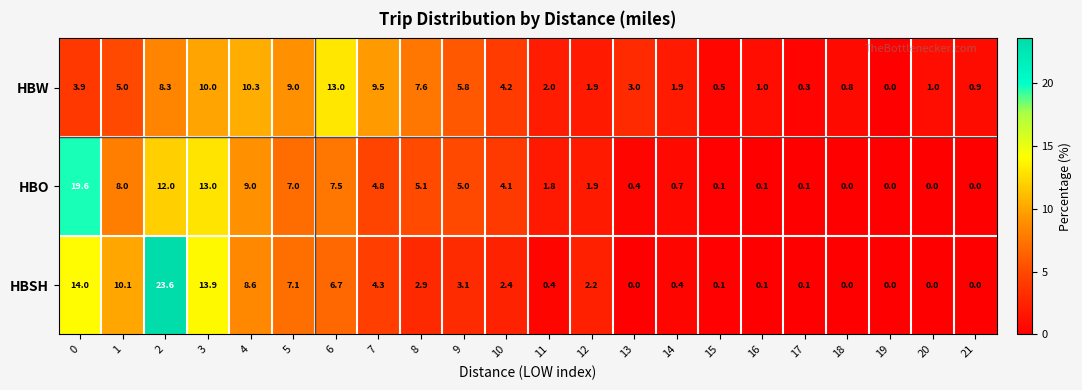

What value does the HBW series have at 2?

8.3